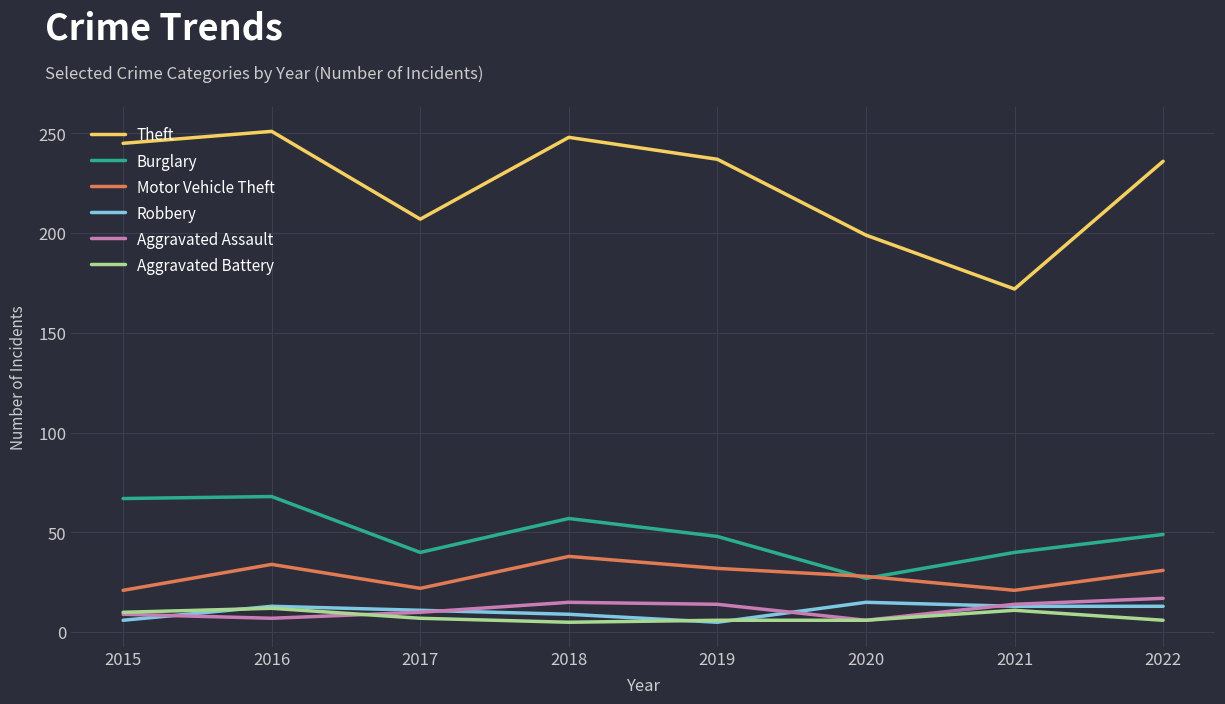

Between 2015 and 2017, which series saw the biggest shift?

Theft